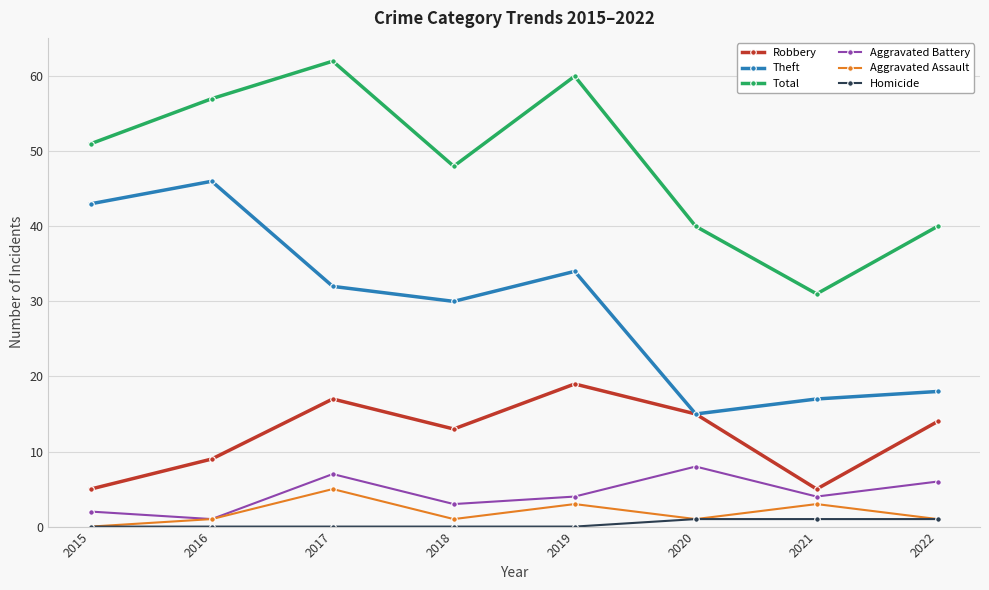

How many interior local peaks does the Aggravated Assault series have?

3